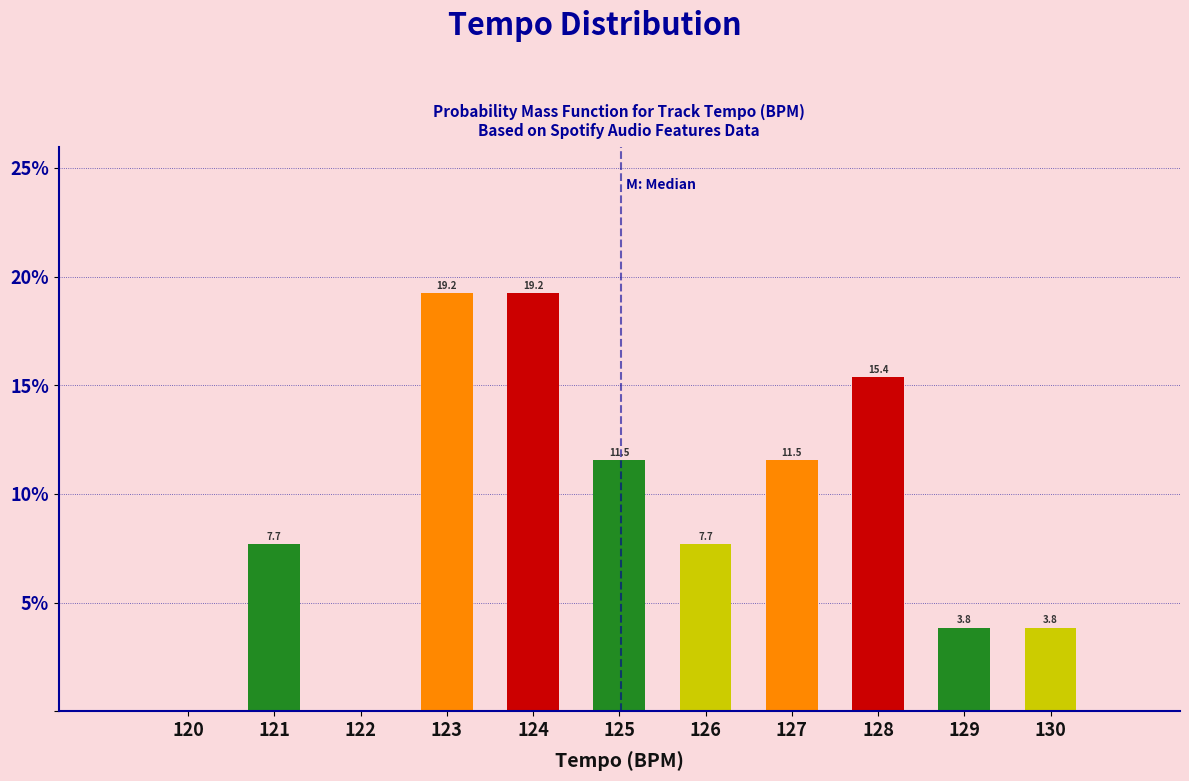

Reading left to right, transcribe all the data shown in this chart.

120=0.0	121=7.7	122=0.0	123=19.2	124=19.2	125=11.5	126=7.7	127=11.5	128=15.4	129=3.8	130=3.8